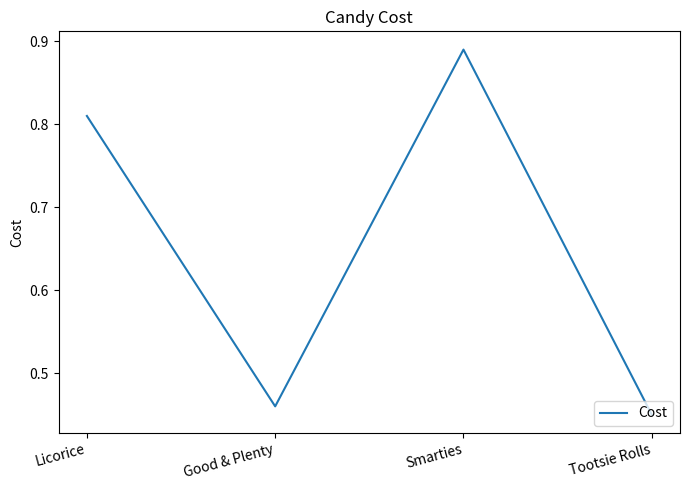

What position from the left is Licorice?

1